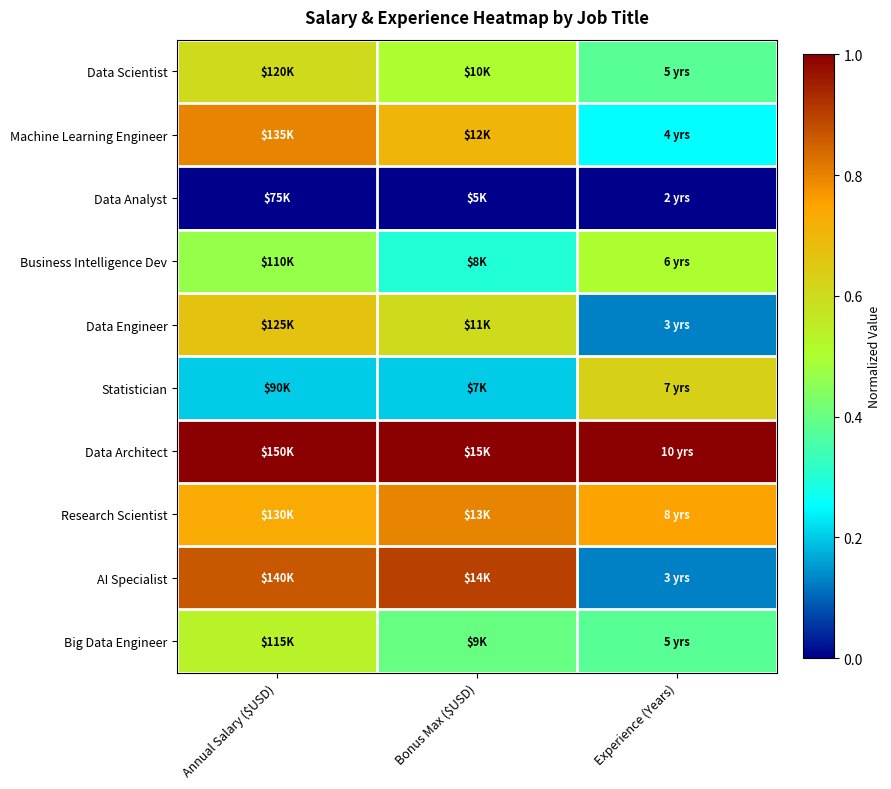

Rank the categories by Data Engineer value from highest to lowest.

Annual Salary ($USD), Bonus Max ($USD), Experience (Years)